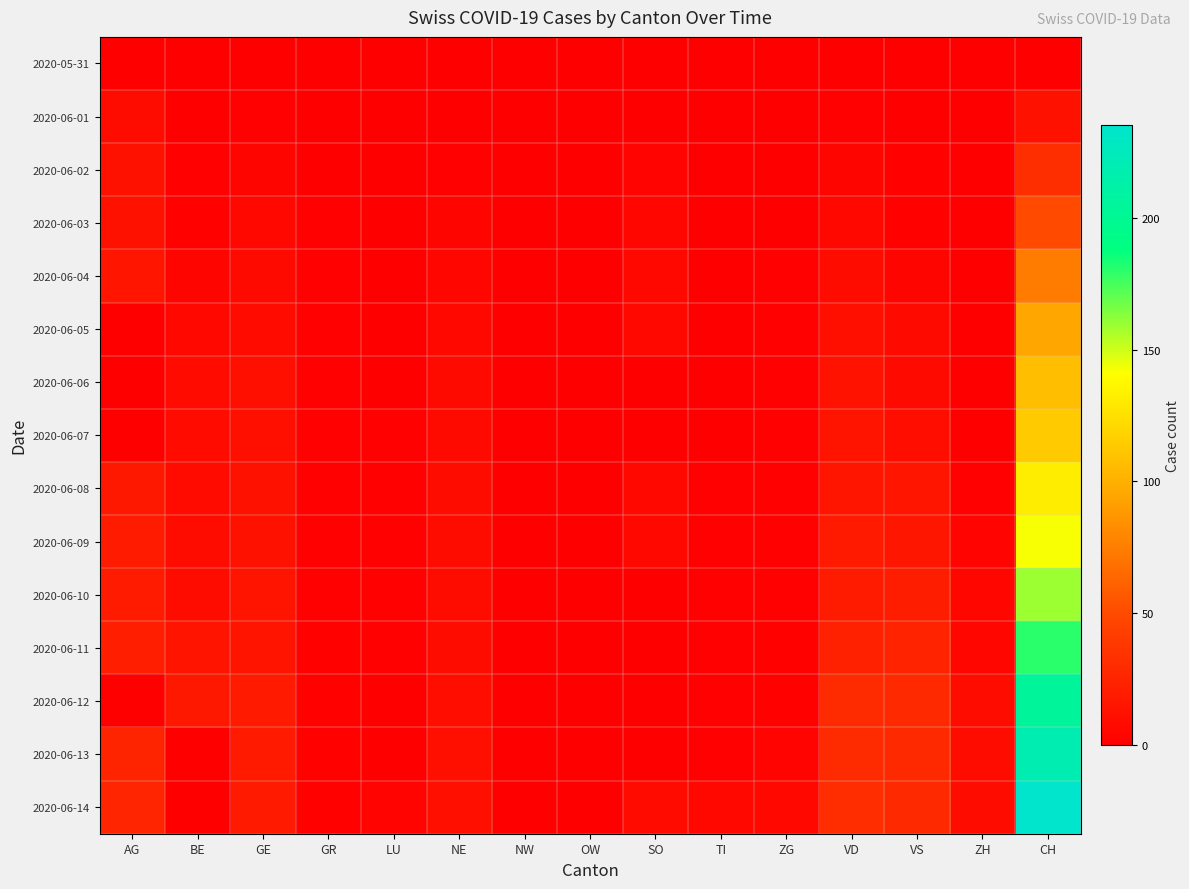

List the series in order of their peak value, highest first.

2020-06-14, 2020-06-13, 2020-06-12, 2020-06-11, 2020-06-10, 2020-06-09, 2020-06-08, 2020-06-07, 2020-06-06, 2020-06-05, 2020-06-04, 2020-06-03, 2020-06-02, 2020-06-01, 2020-05-31